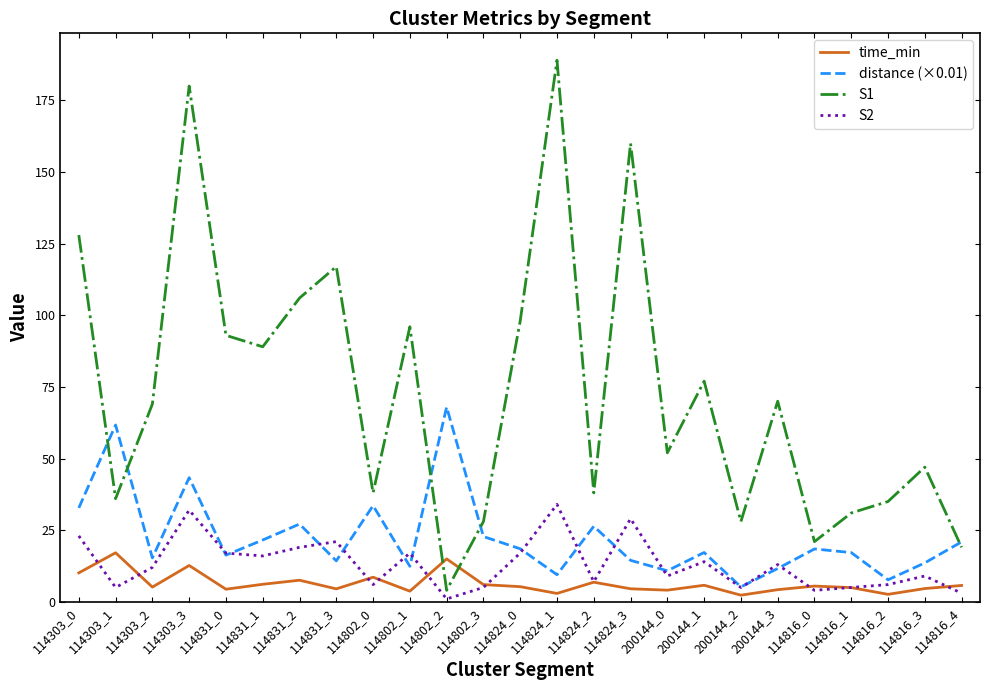

What is the difference between the S2 values at 114802_2 and 114816_3?

8.0